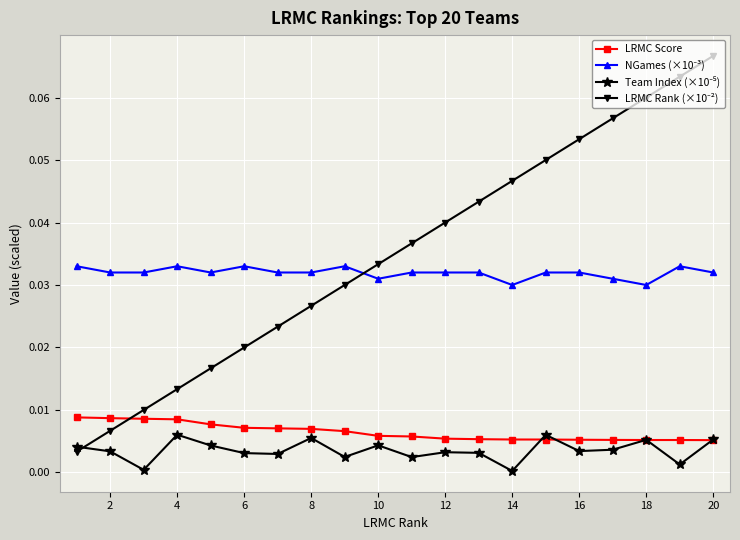

How many categories are shown in the chart?

20